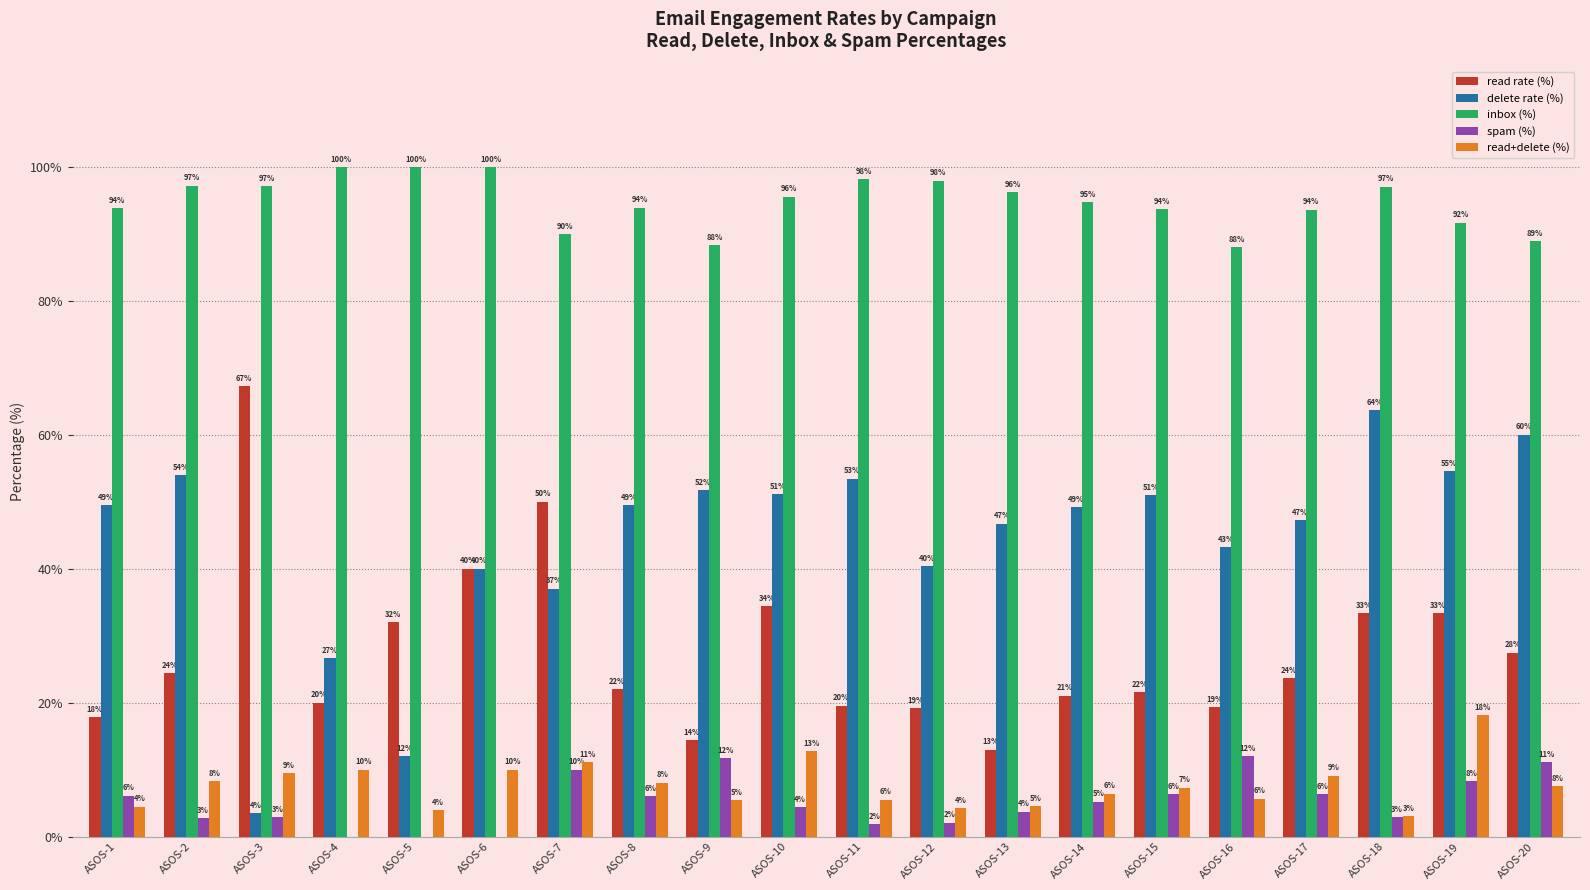

What is the highest value of the spam (%) series?

12.0